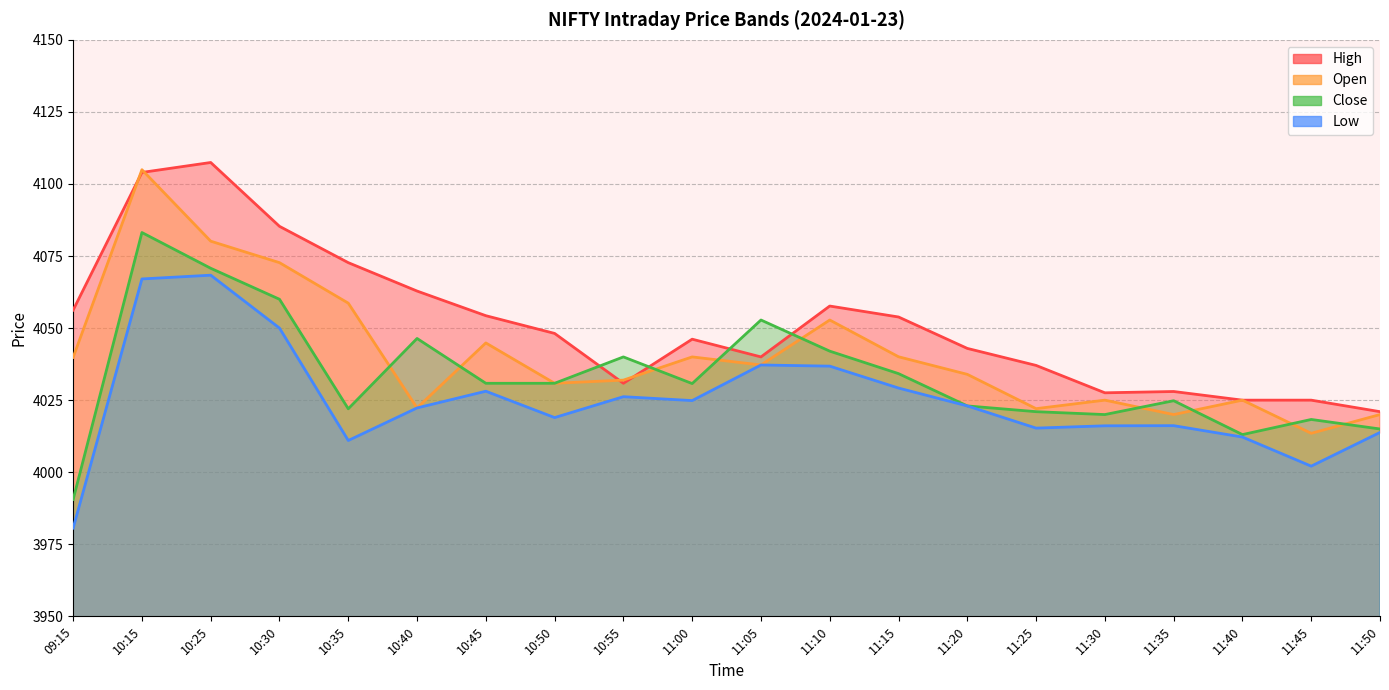

At which label is Close closest to 4036?

11:15